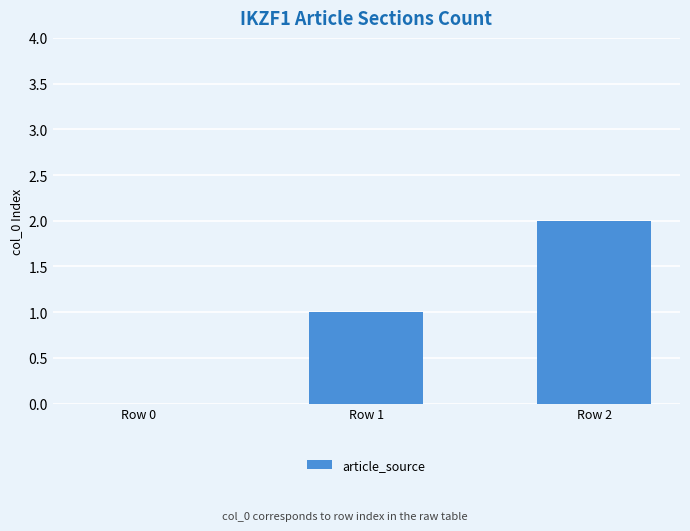

The chart shows a value of 1 at Row 1. True or false?

True